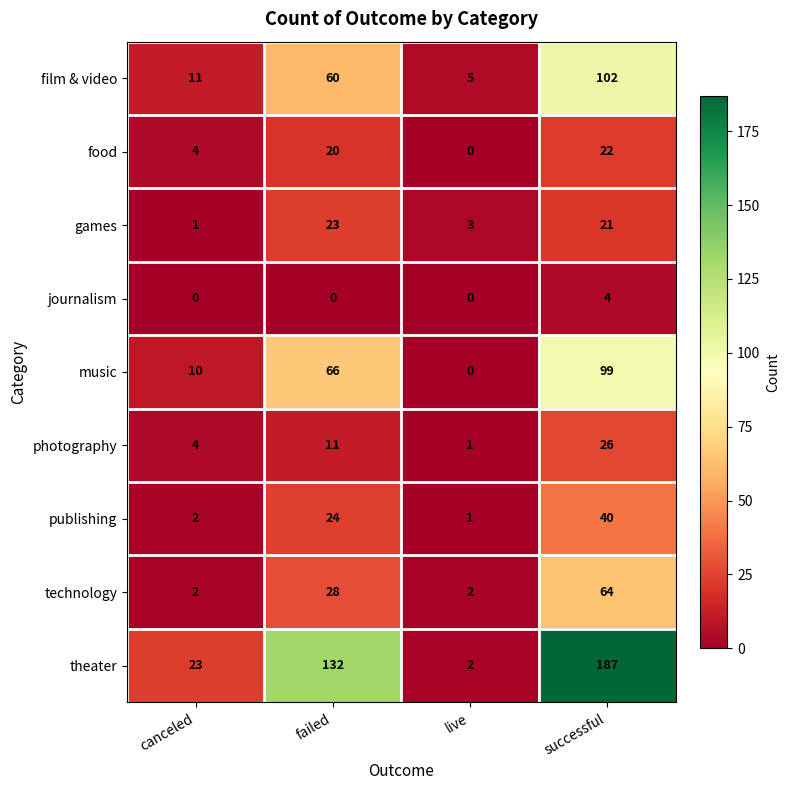

At how many categories does at least one series exceed 112?

2